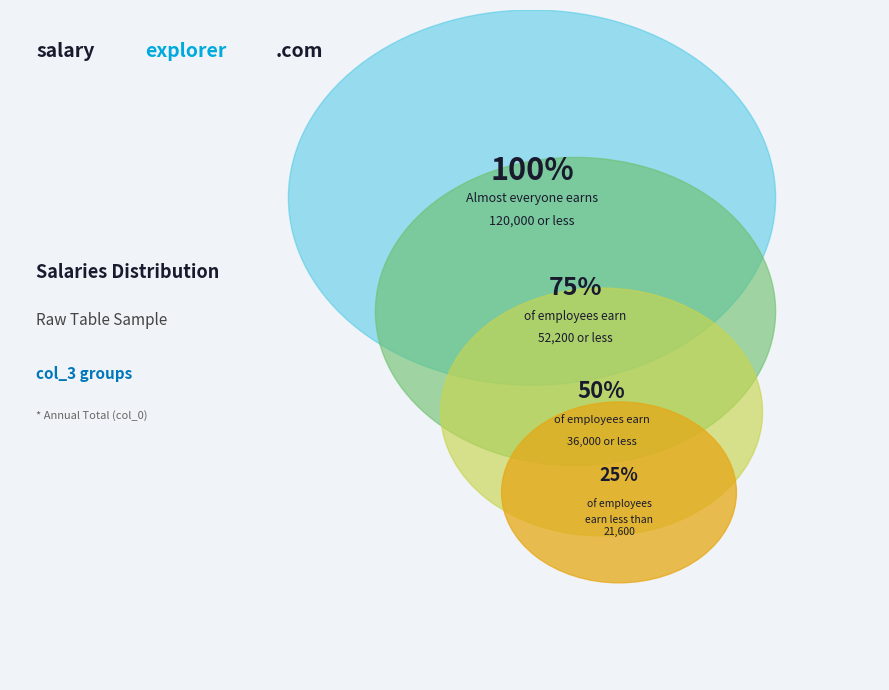

Does 2 represent more than half of the total?

No